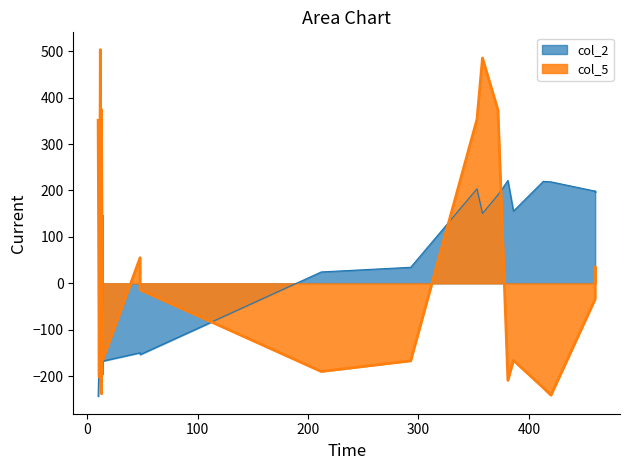

True or false: col_5 has a value of 232 at 13.

True